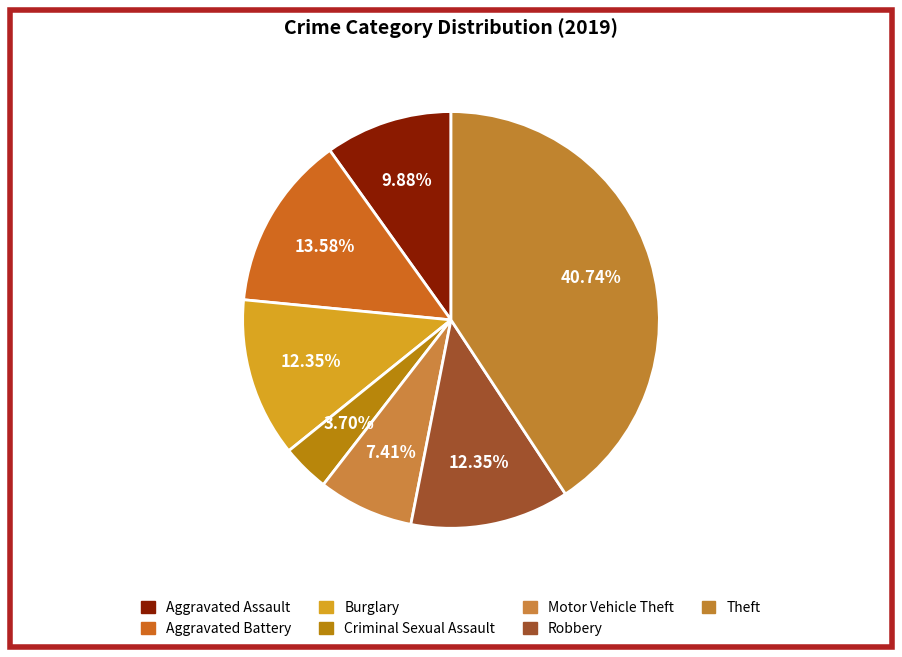

What is the ratio of the value at Theft to the value at Burglary?

3.3